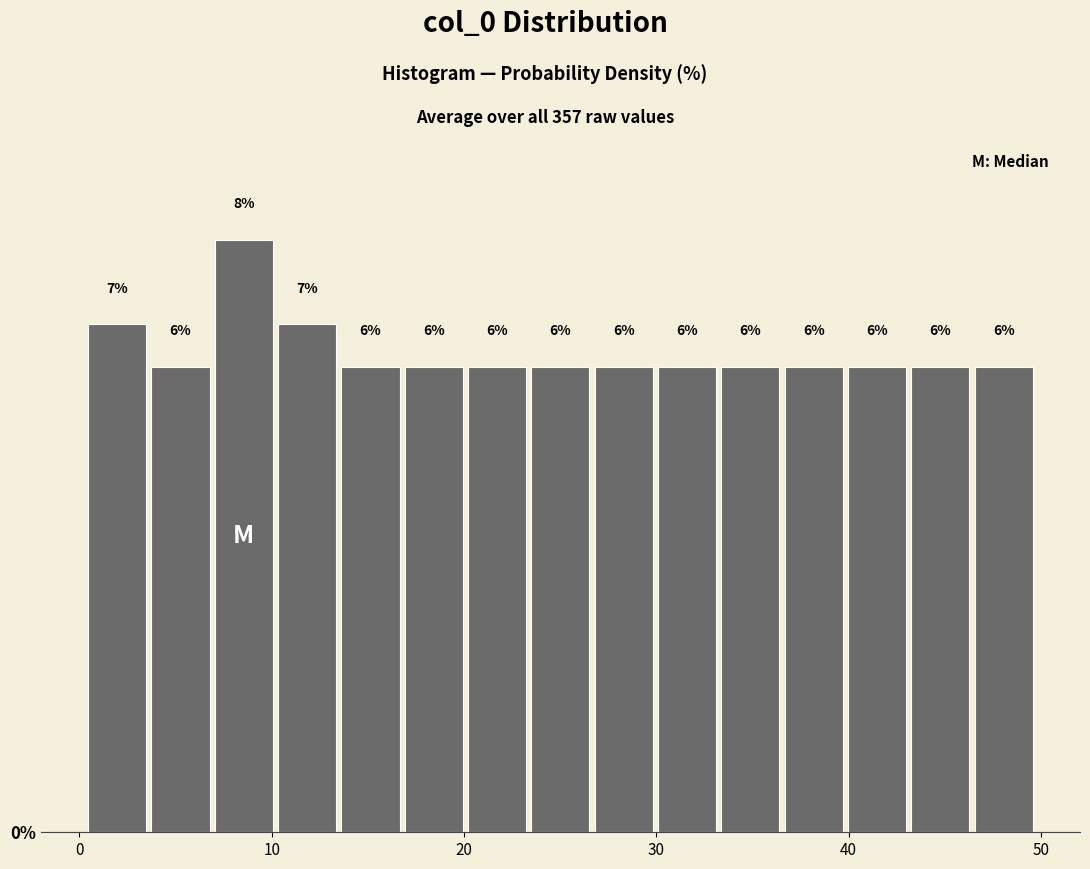

Read against the x-axis, roughly where is the centre of the tallest bar?

9